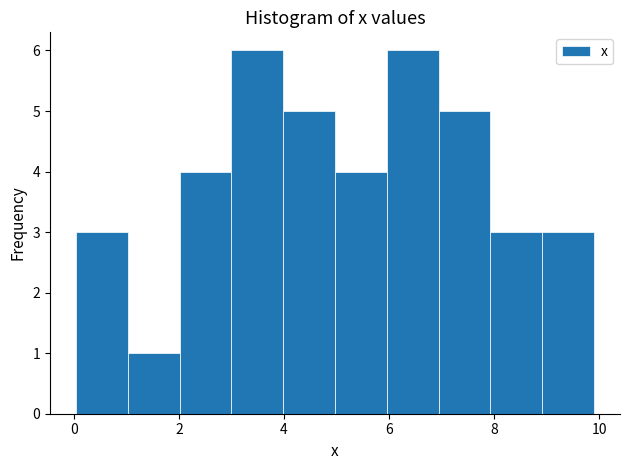

How tall is the bar that spans 8 to 9 on the x-axis? Neither the bar edges nor the heights are printed on the chart, so give them approximately, as read against the axes.

3